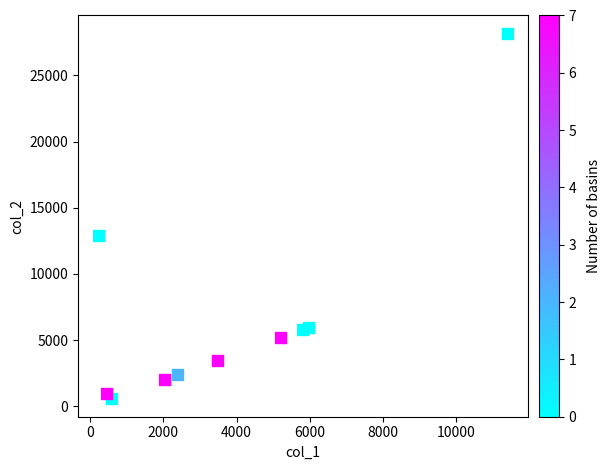

What is the range of Y values (max minus min)?

27562